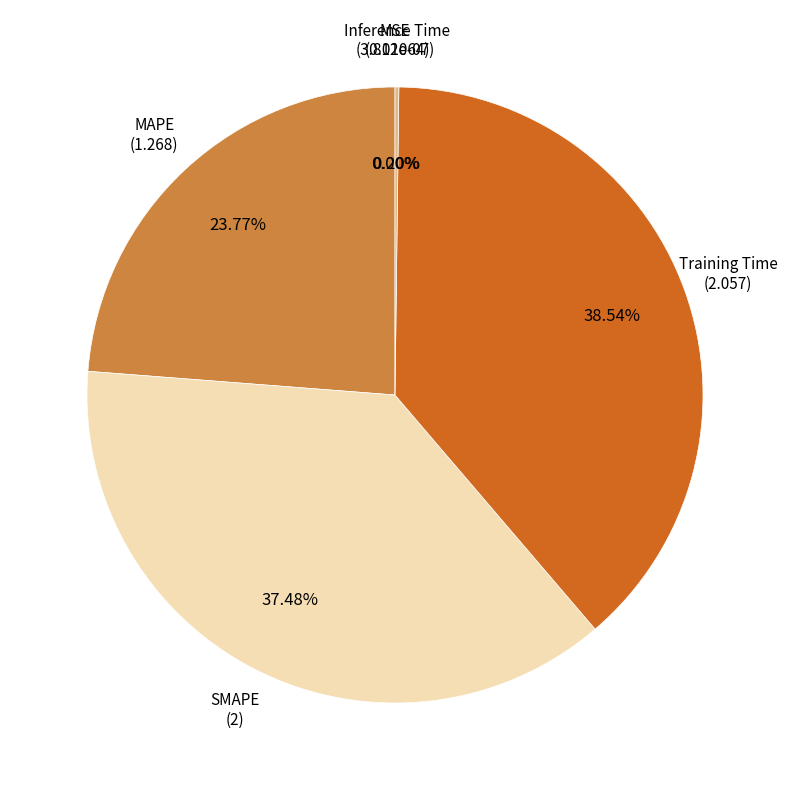

Does MAPE account for over 50% of the chart?

No